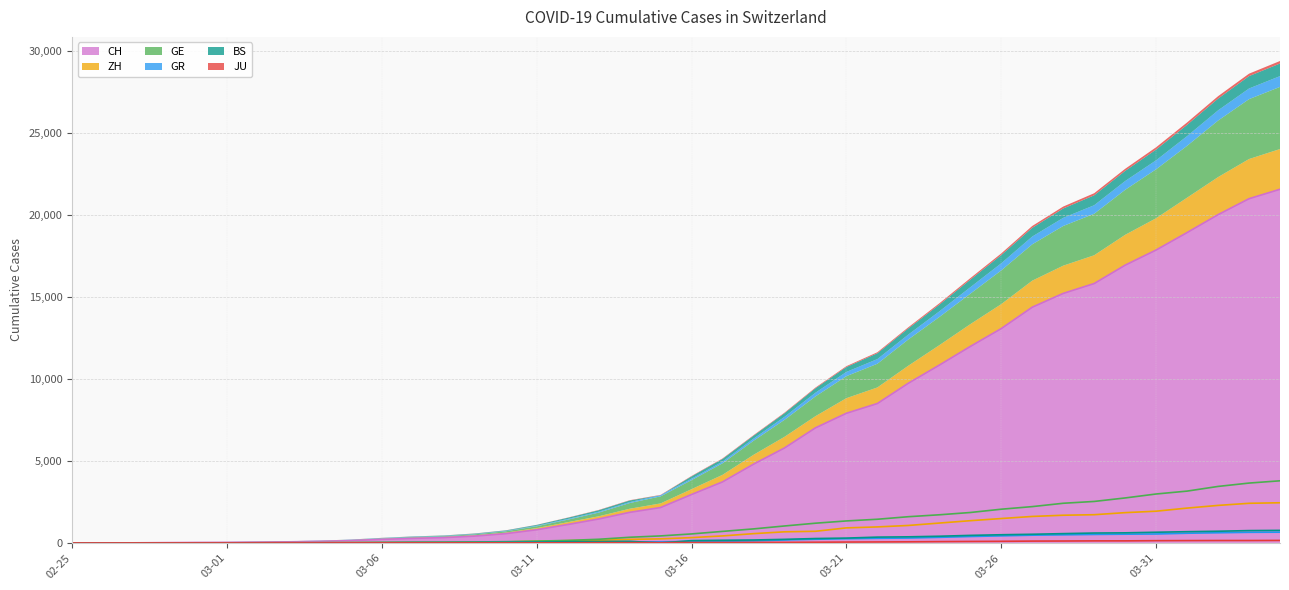

At 2020-03-30, list the series in order from largest to smallest.

CH, GE, ZH, BS, GR, JU